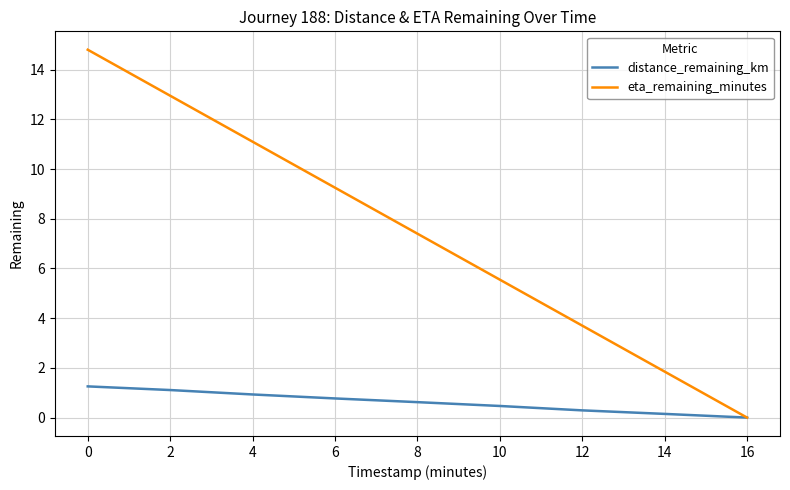

What is the difference between the eta_remaining_minutes values at 8 and 16?

7.4